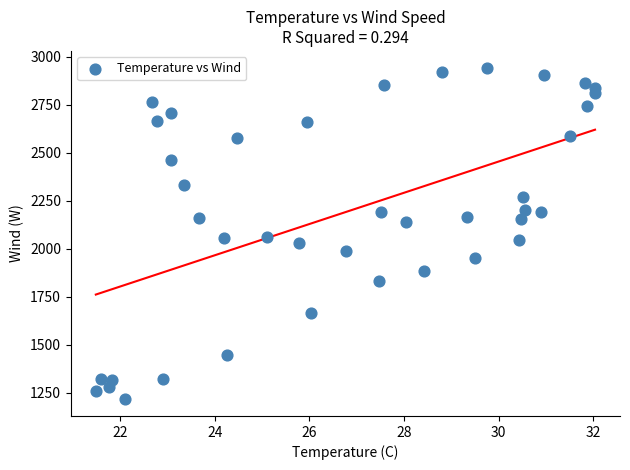

What is the range of X values (max minus min)?

10.6